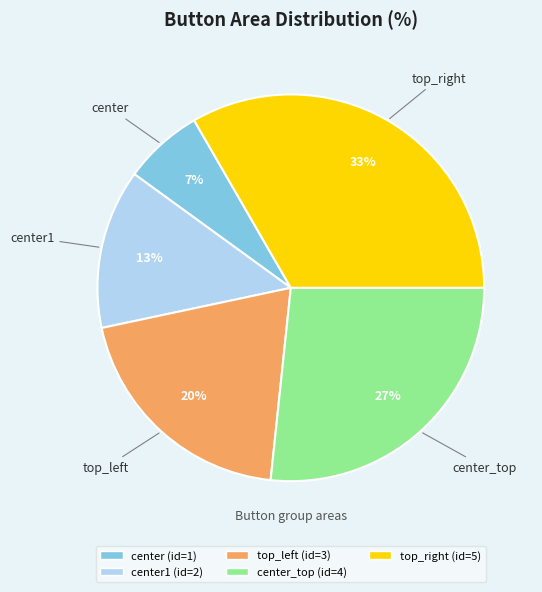

How many segments does this pie chart have?

5